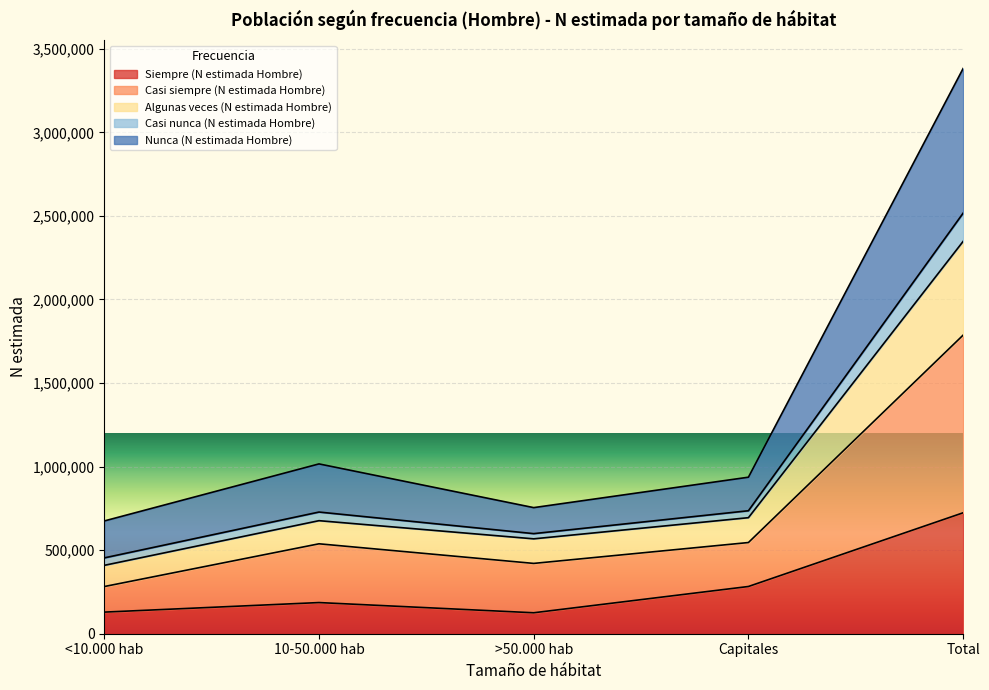

At which label does Siempre (N estimada Hombre) reach its peak?

Total